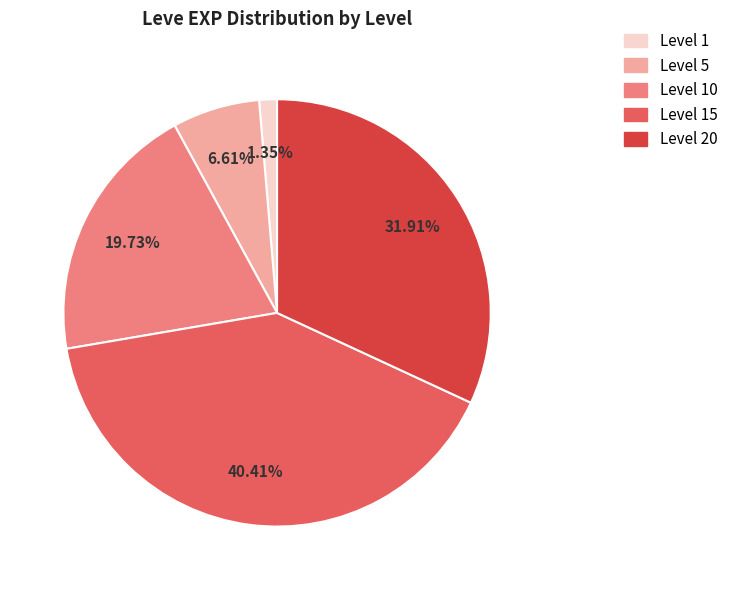

Does any single category account for the majority?

No